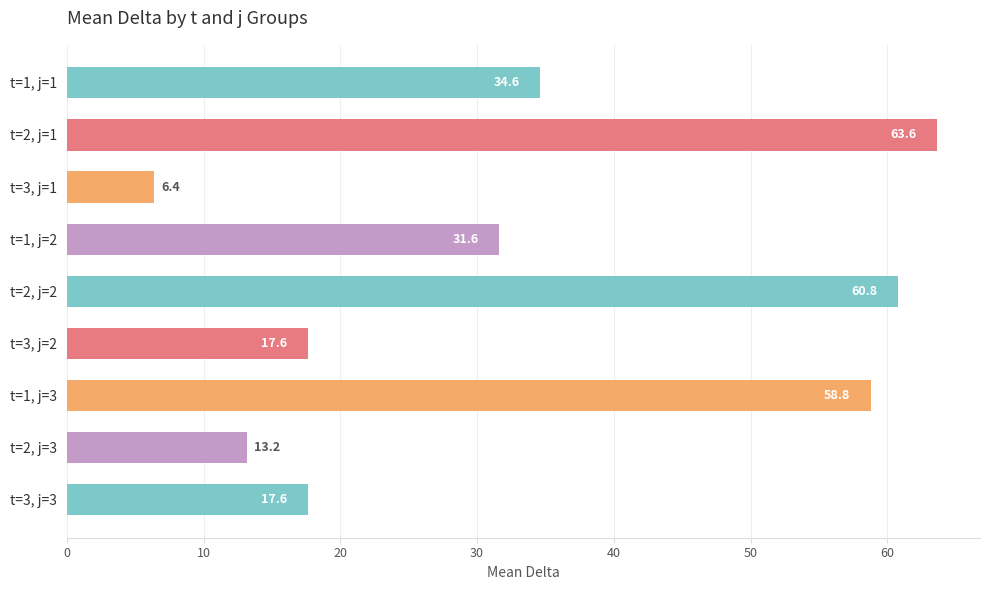

What is the average value?

33.8